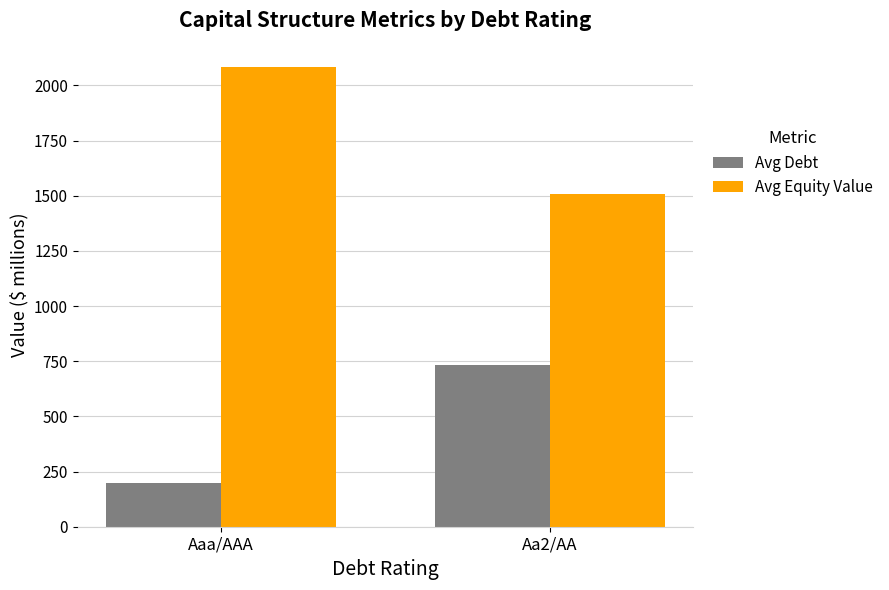

At Aa2/AA, list the series in order from smallest to largest.

Avg Debt, Avg Equity Value